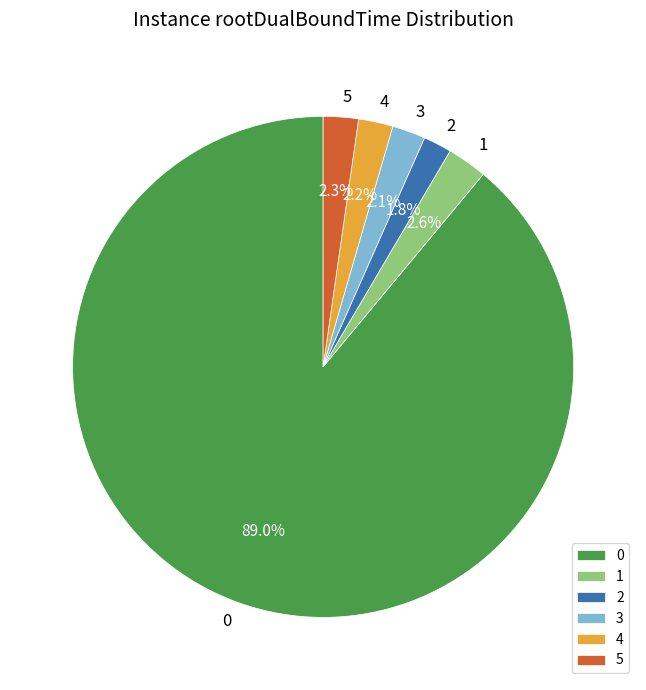

Is the sum of 4 and 0 greater than half?

Yes